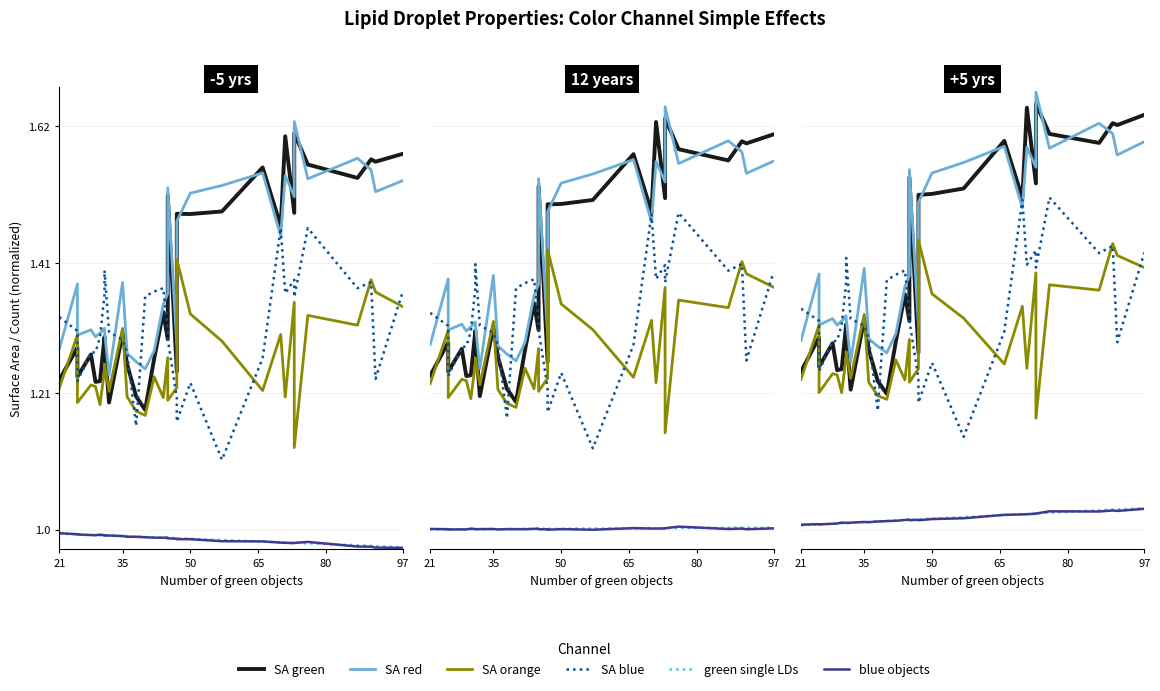

At which label is Number of green single LDs closest to 1?

21